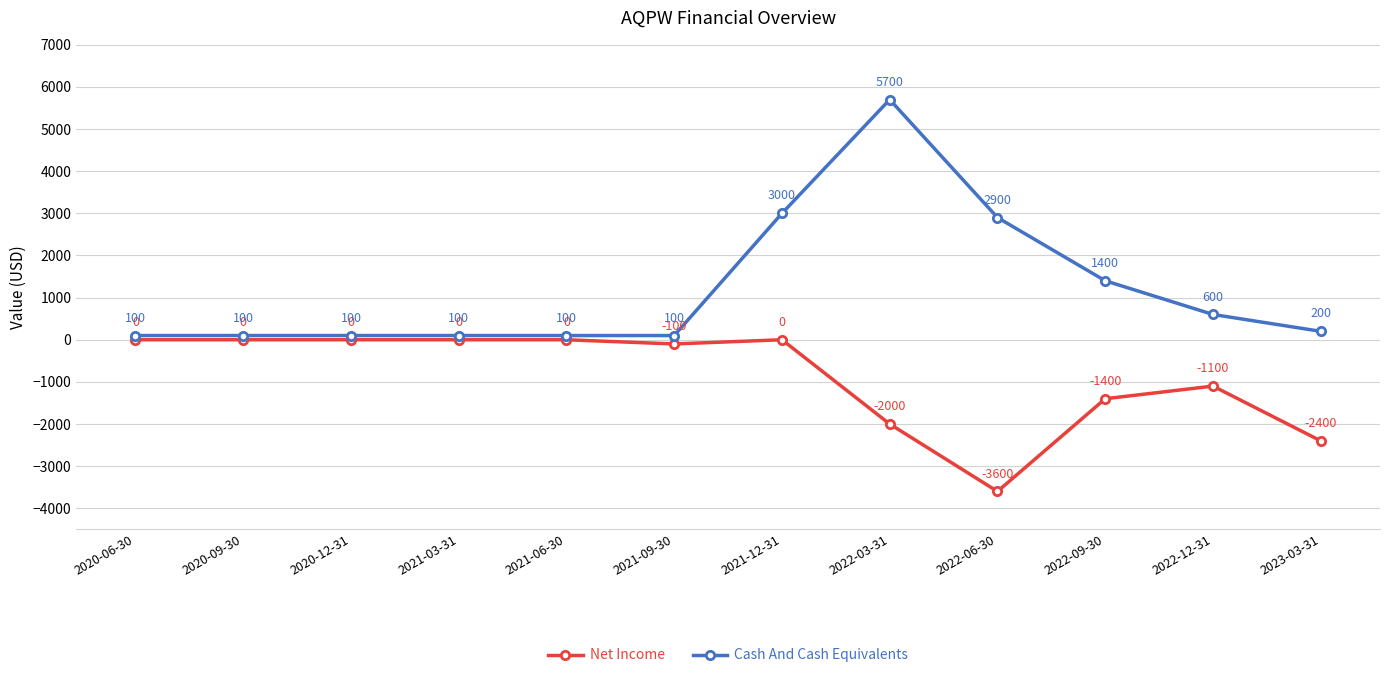

What is the label of the 6th point from the right?

2021-12-31